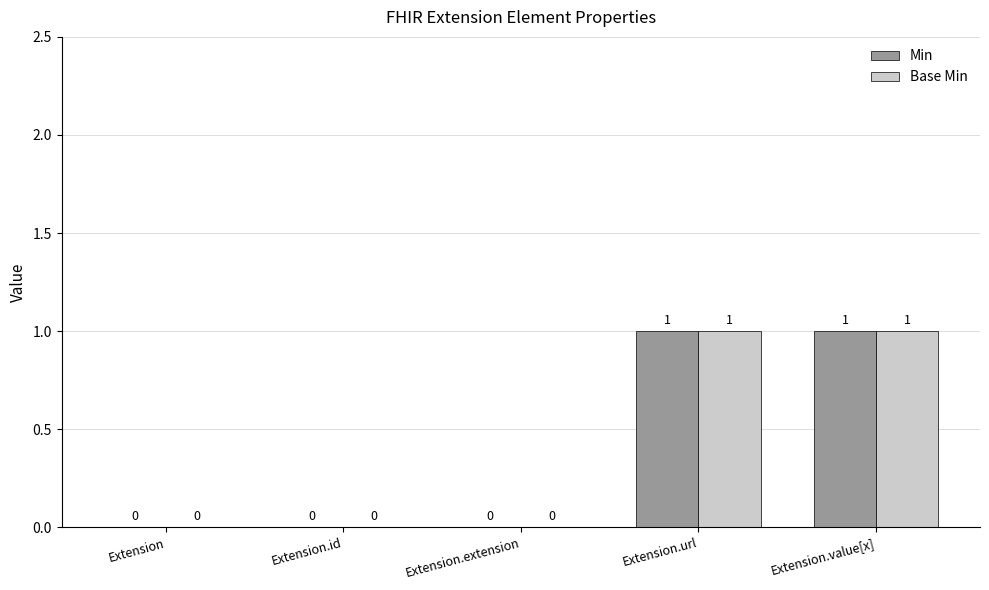

The value of Min at Extension.id is 0. True or false?

True